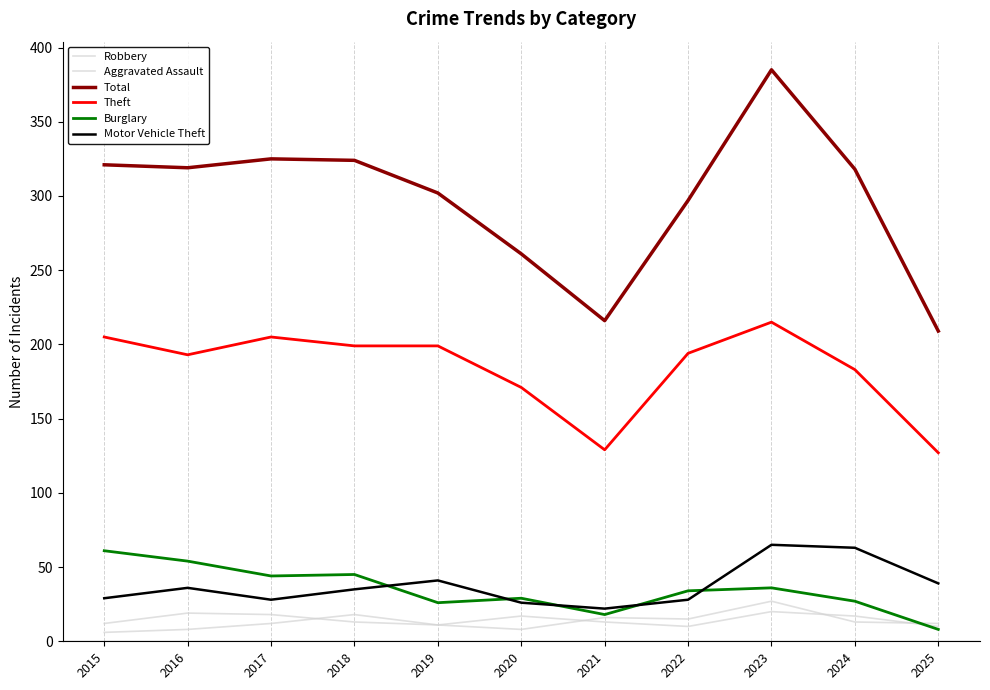

Does the chart display data point markers on the line(s)?

No